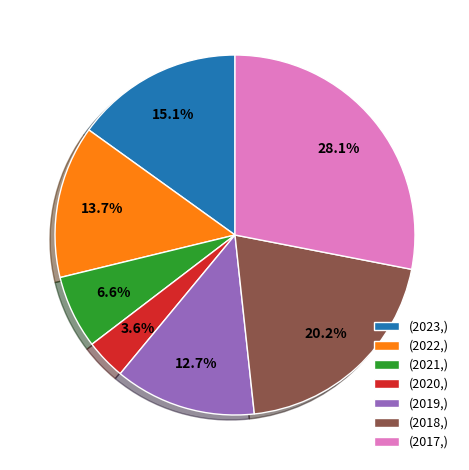

Is there any slice that represents more than half of the pie?

No